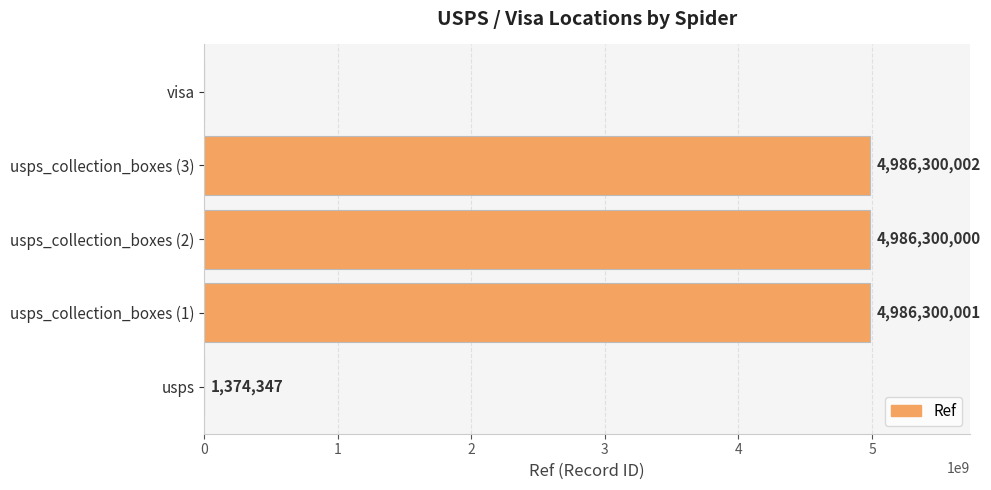

How many series are shown in this chart?

1